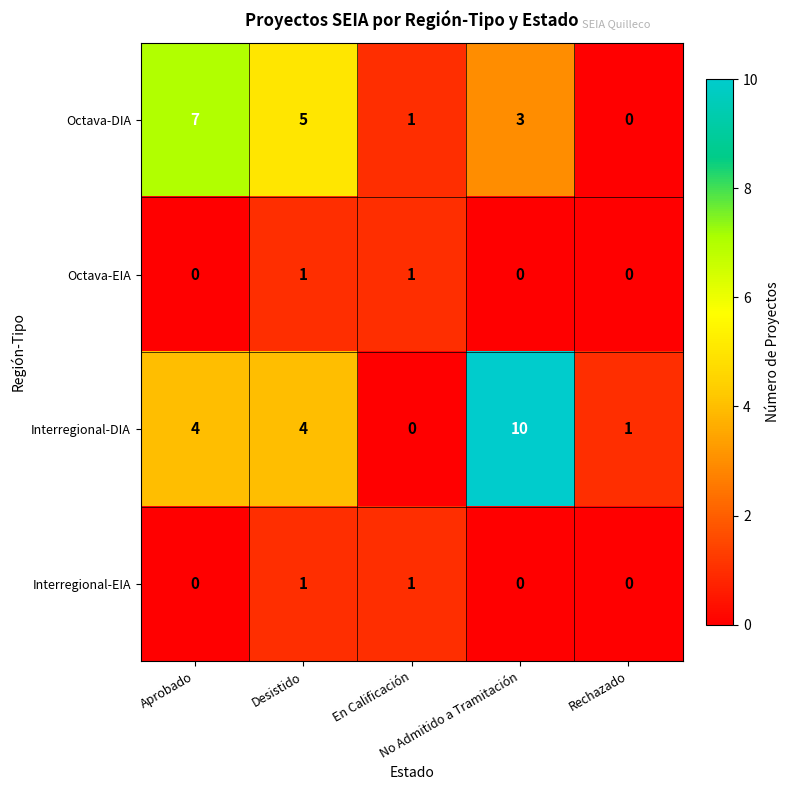

What is the difference between the second highest and second lowest values in the Interregional-DIA series?

3